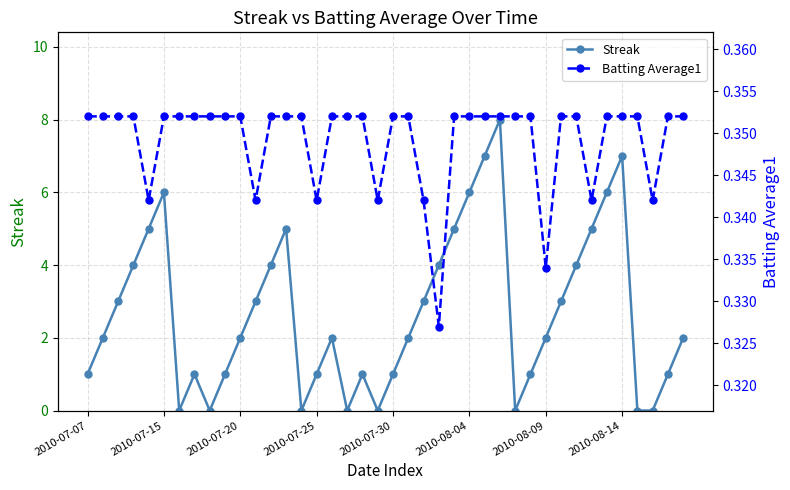

How many interior local peaks does the Streak series have?

7